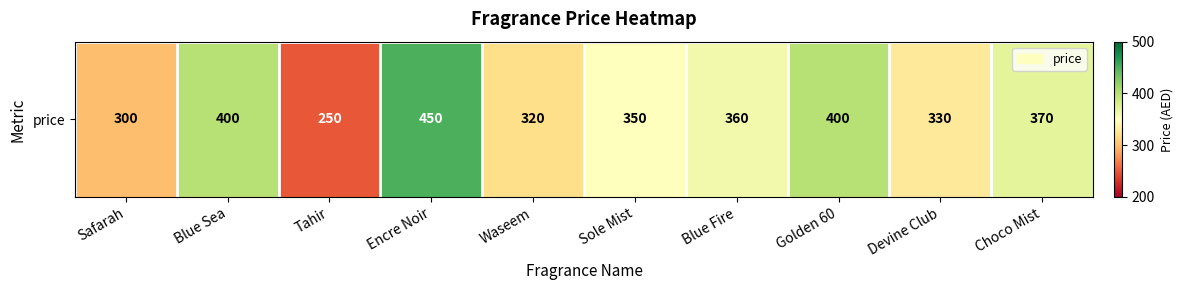

How many distinct data groups are displayed?

1